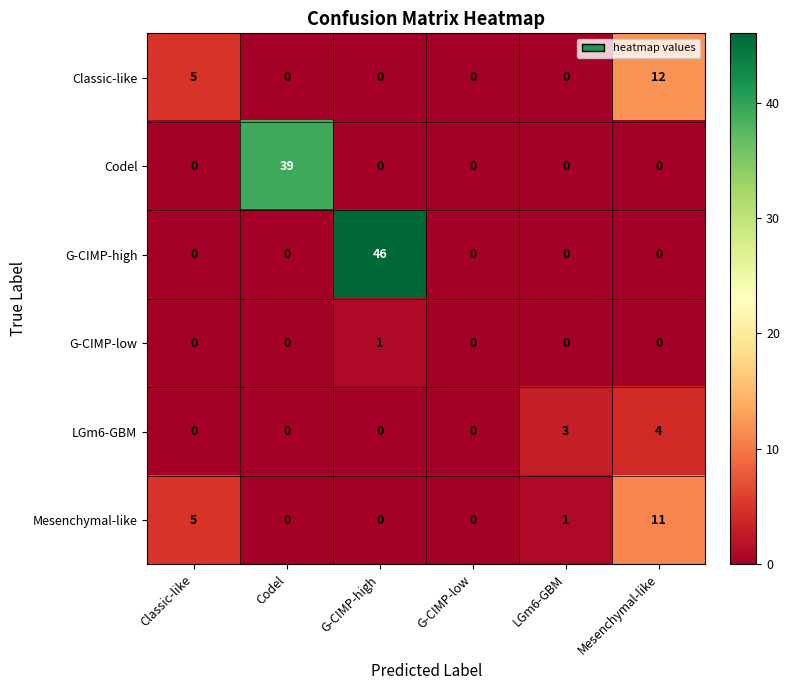

Which series has the largest total across all categories?

G-CIMP-high